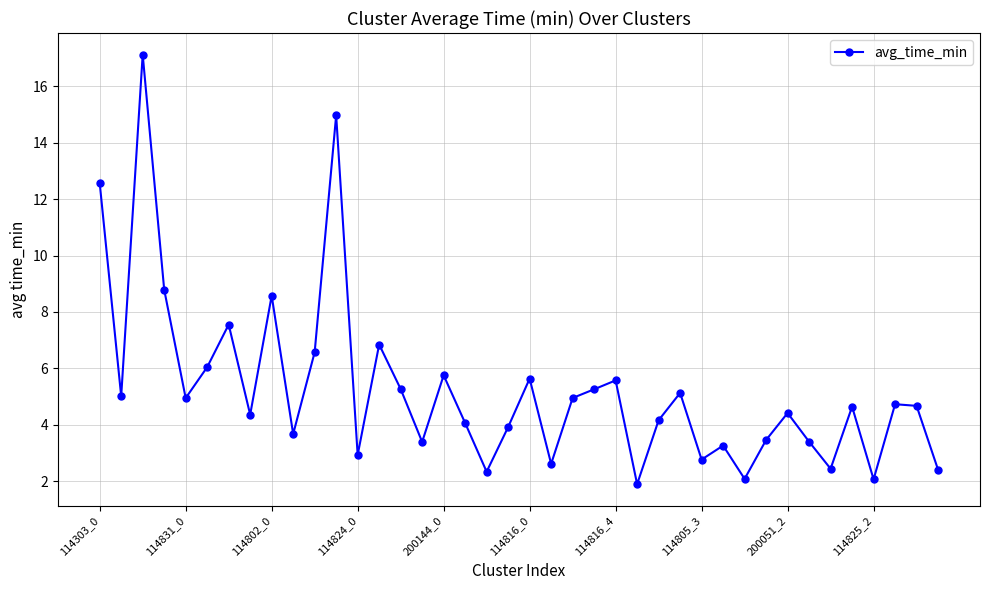

How many interior local valleys (lower than both neighbors) does the data have?

13